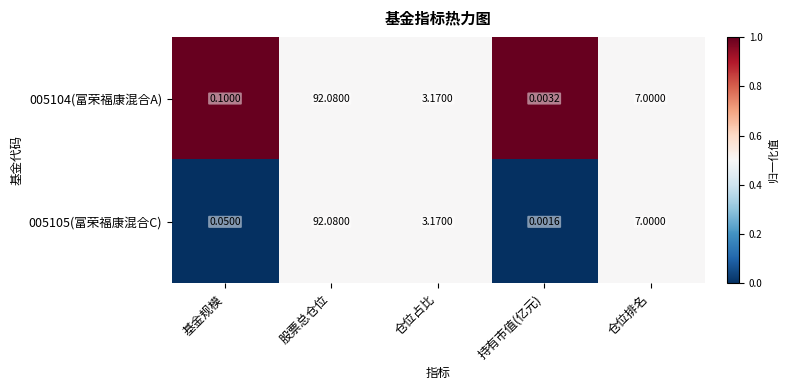

Rank the categories by 005104(富荣福康混合A) value from highest to lowest.

股票总仓位, 仓位排名, 仓位占比, 基金规模, 持有市值(亿元)